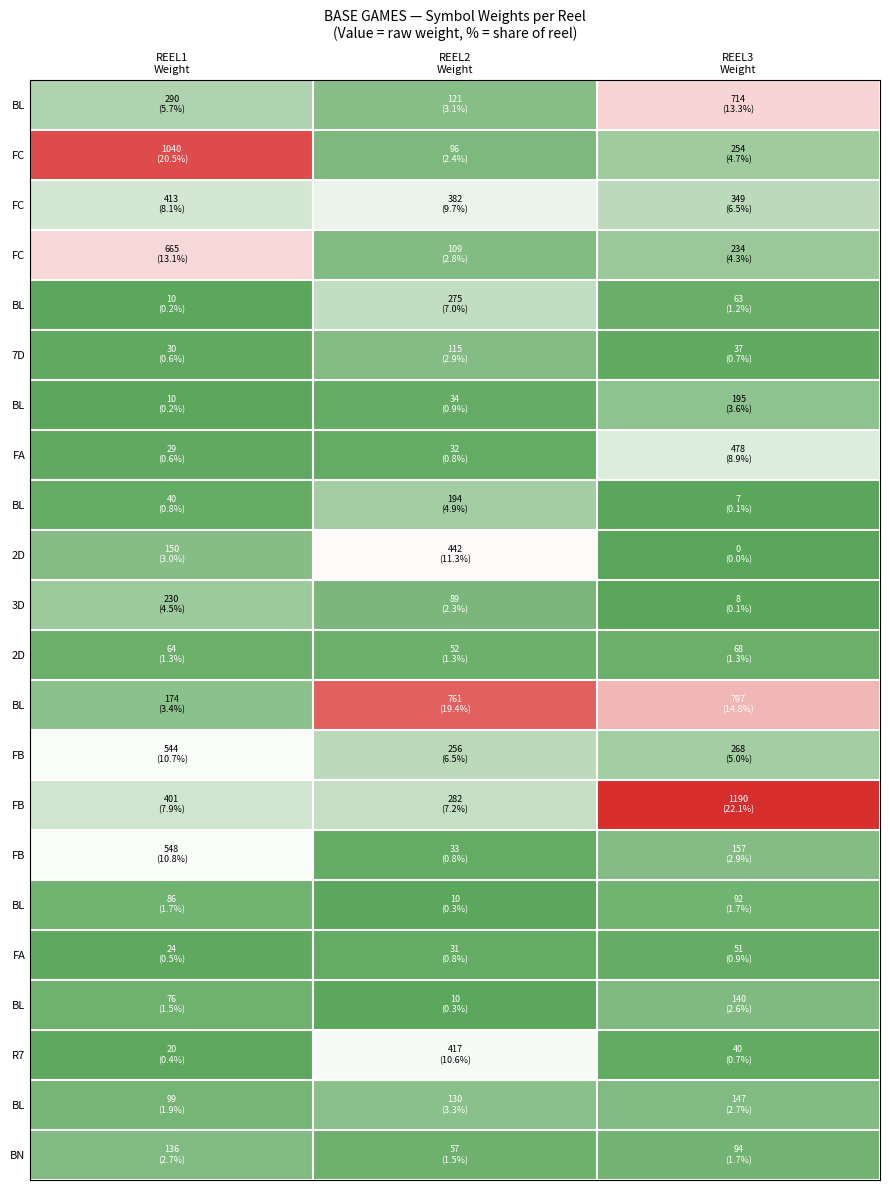

At how many categories does at least one series exceed 6?

3